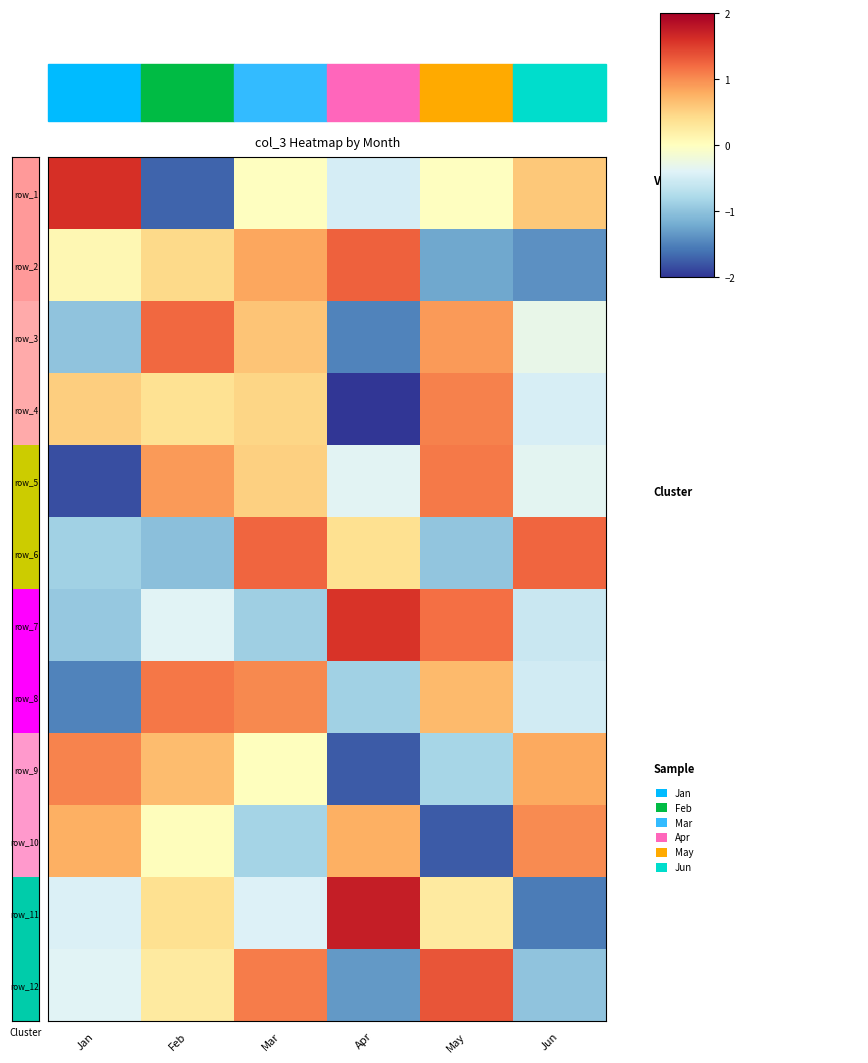

What is the total value across all series at Apr?

-2.5